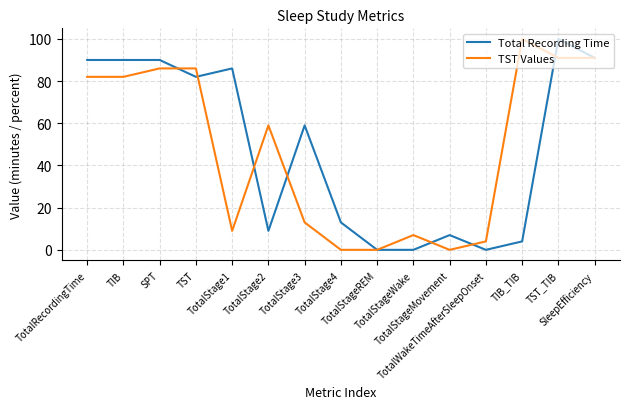

What is the greatest value displayed?

100